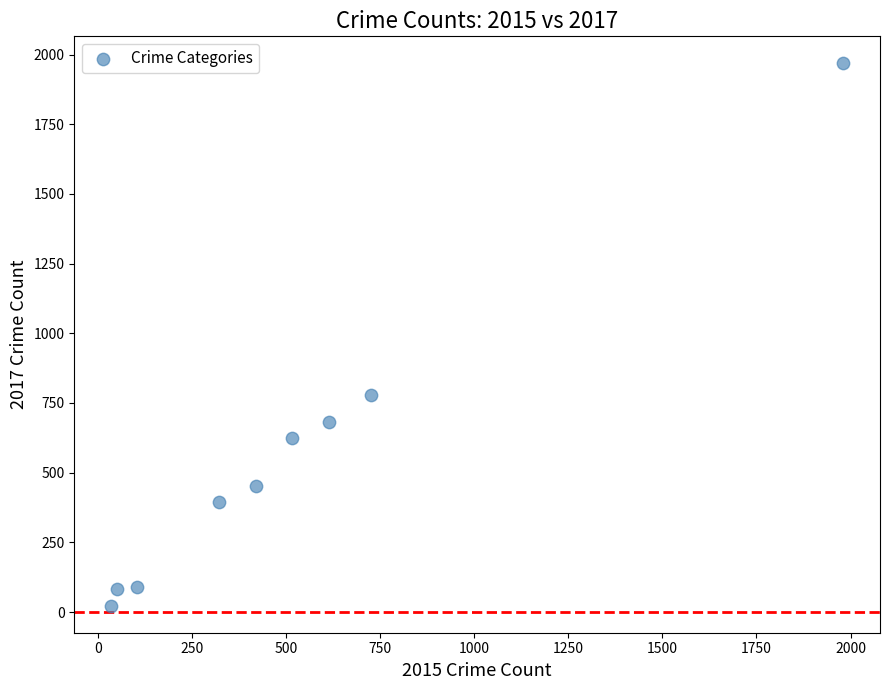

What Y value in the scatter plot is closest to 995?

780